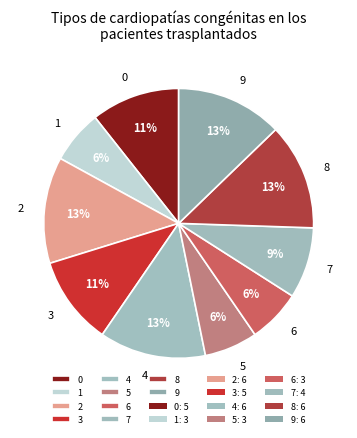

Combined, do 9 and 8 account for over 50%?

No